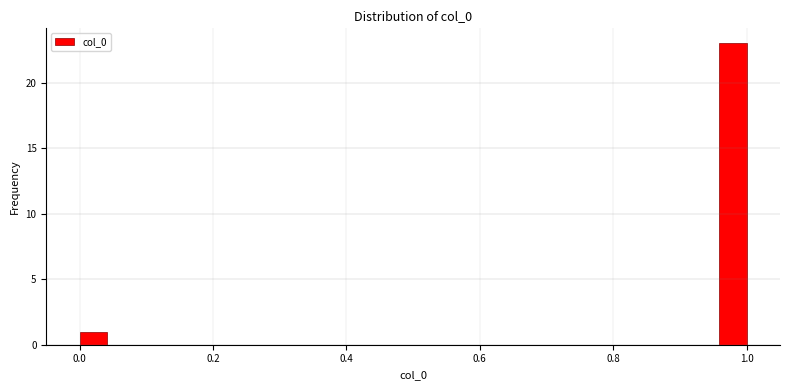

Read against the x-axis, roughly where is the centre of the tallest bar?

0.98